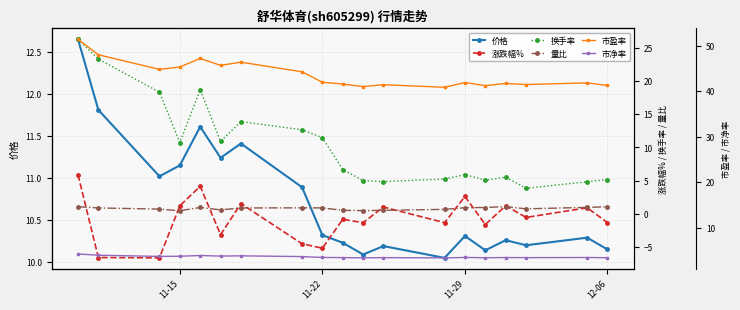

True or false: 量比 has more than 2 interior local peaks.

True